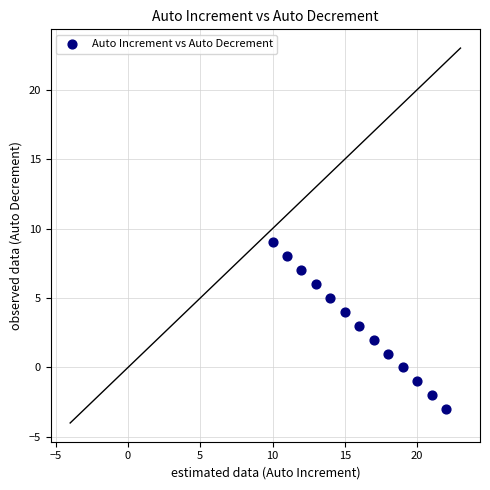

What is the range of Y values (max minus min)?

12